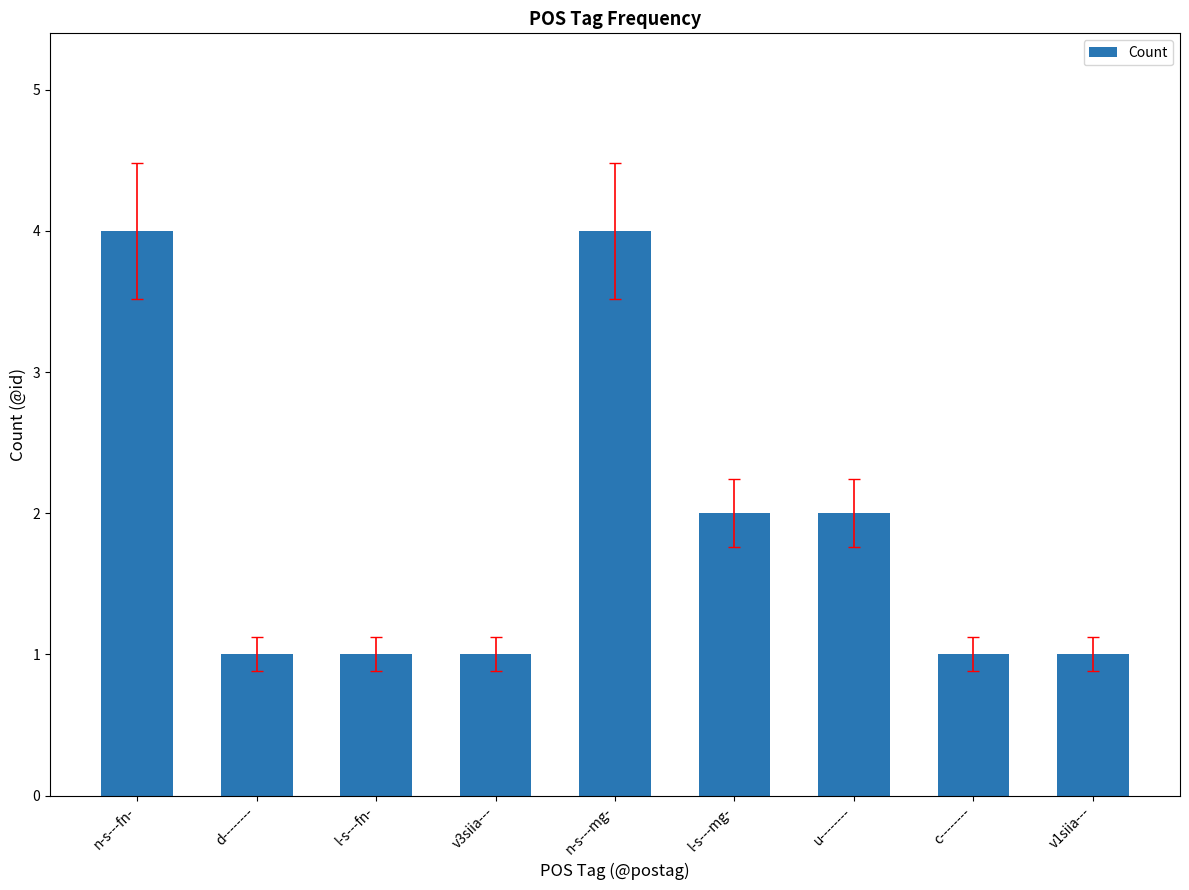

What is the greatest value displayed?

4